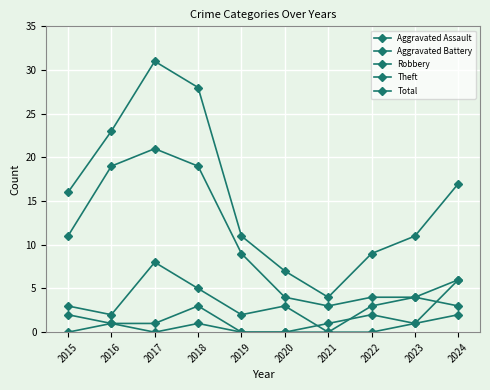

Reading left to right, transcribe all the data shown in this chart.

Aggravated Assault: 0	1	0	1	0	0	0	0	1	6
Aggravated Battery: 2	1	1	3	0	0	1	2	1	2
Robbery: 3	2	8	5	2	3	0	3	4	6
Theft: 11	19	21	19	9	4	3	4	4	3
Total: 16	23	31	28	11	7	4	9	11	17